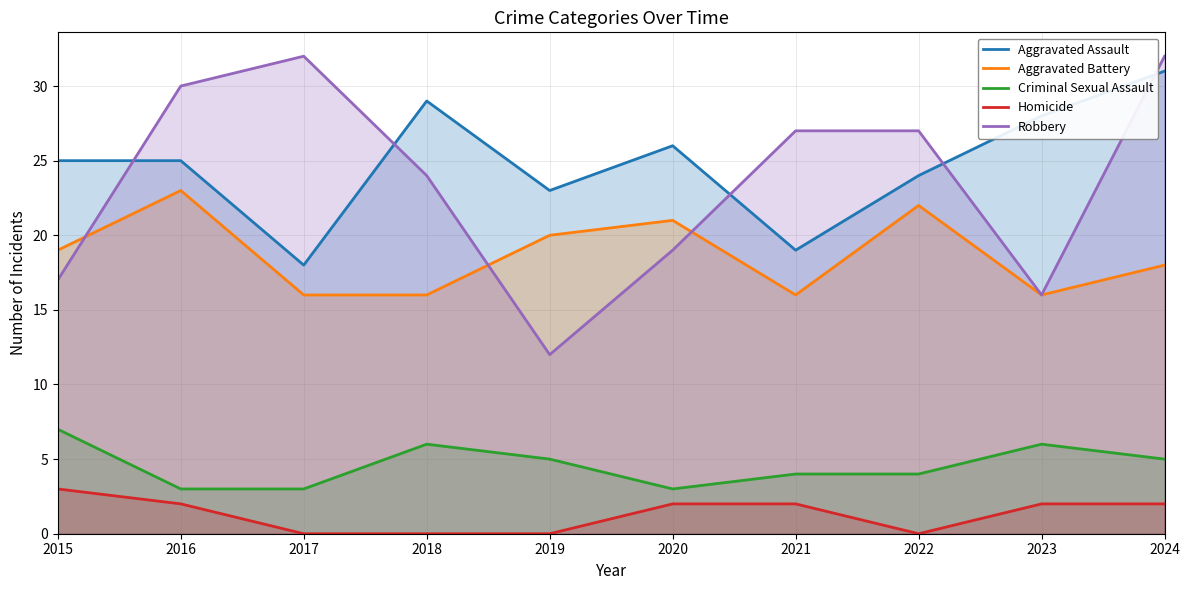

At how many categories does at least one series exceed 20?

10